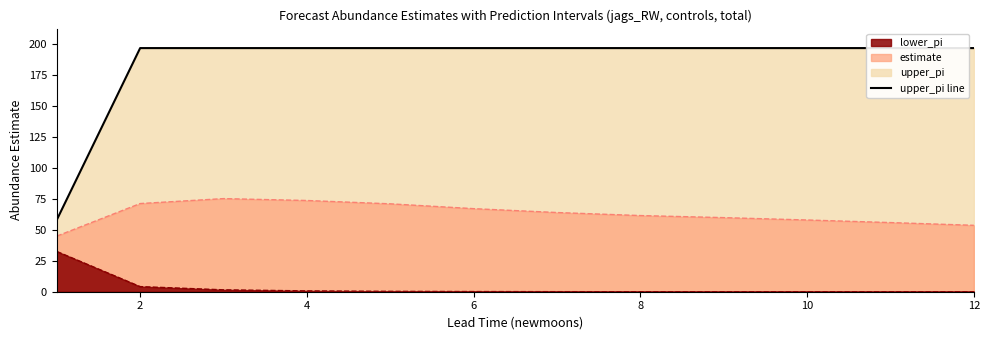

True or false: lower_pi line and upper_pi line cross at least once.

False